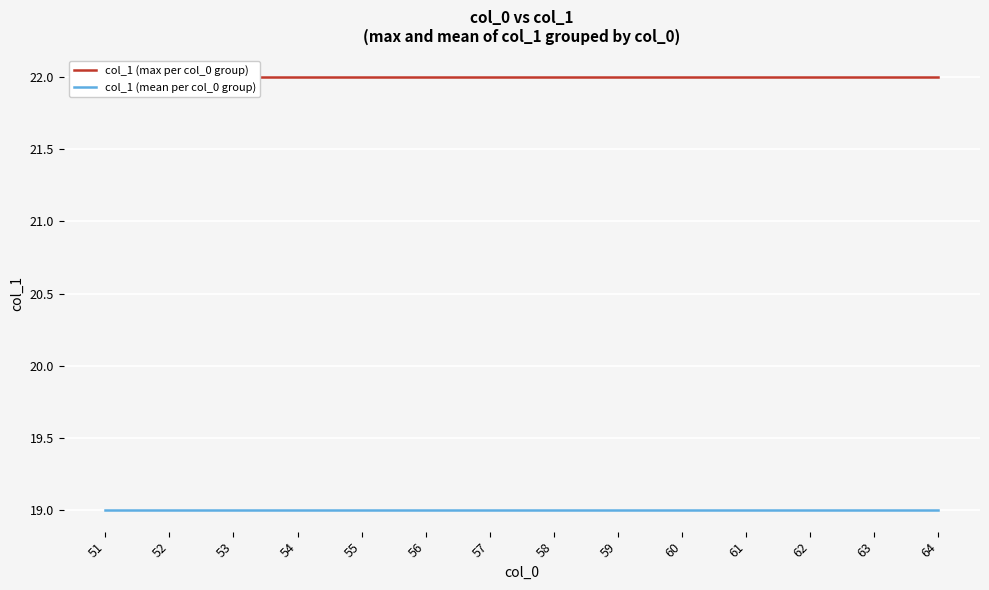

Is the value of col_1 (max per col_0 group) at 57 greater than the value of col_1 (mean per col_0 group) at 57?

Yes